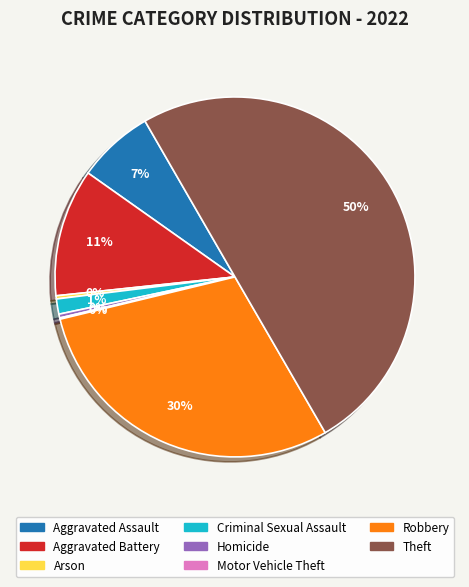

To the nearest percent, what is the average slice percentage?

12%